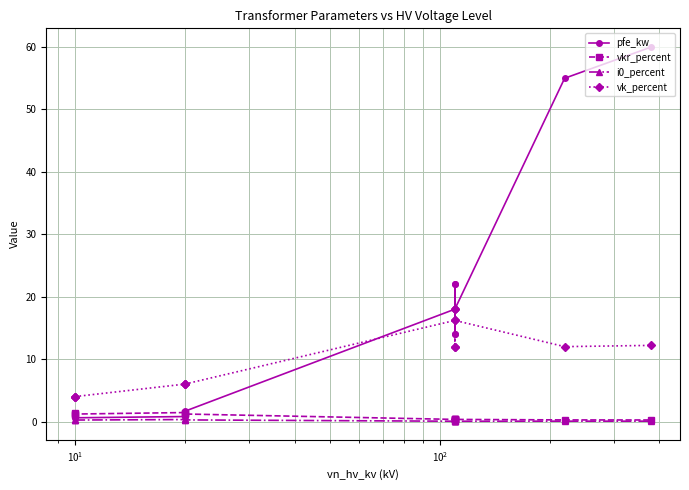

Which series has the widest spread of values?

pfe_kw